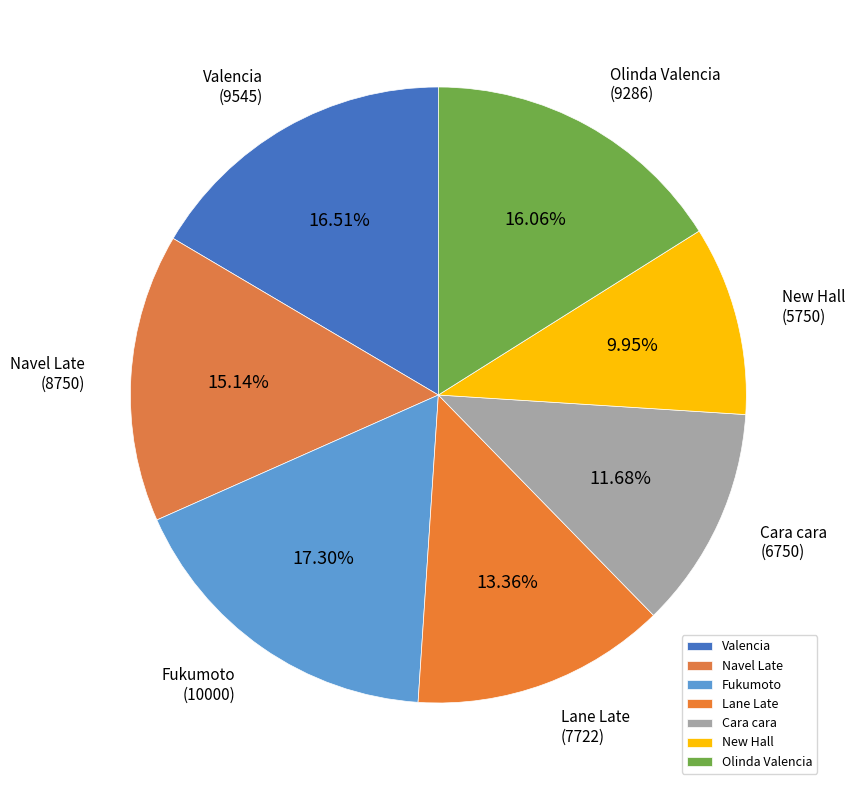

Count the number of slices in the pie.

7